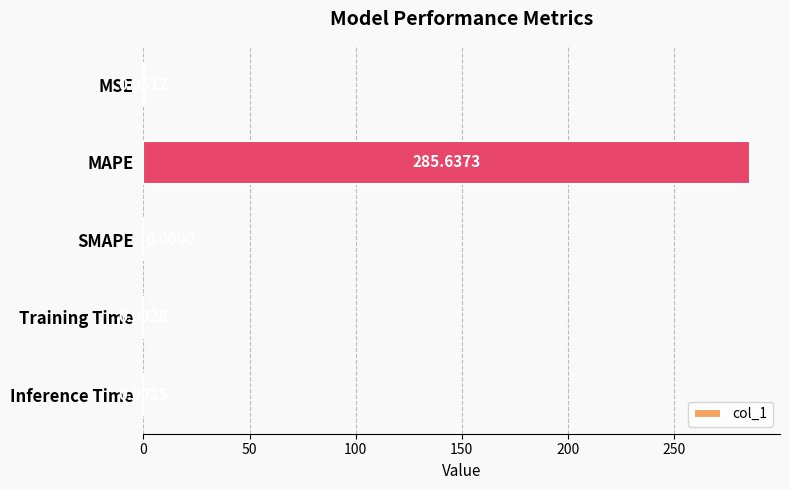

What is the sum of all values?

285.7